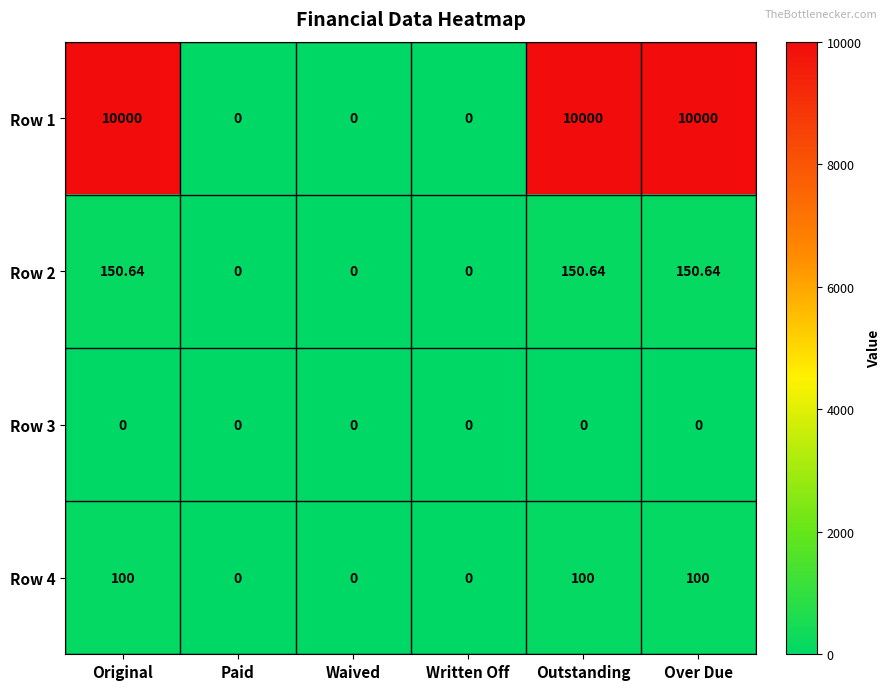

Is the value of Row 4 at Original greater than the value of Row 3 at Waived?

Yes